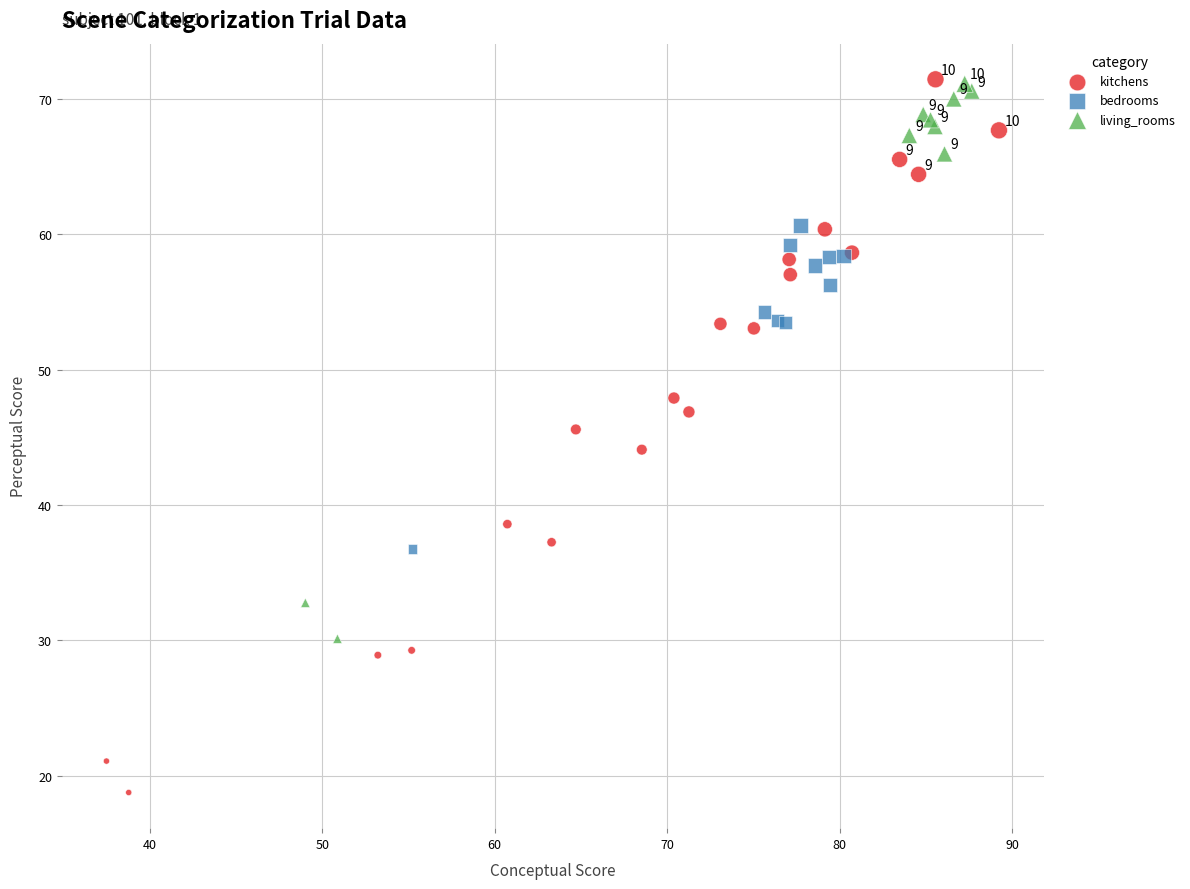

Which series has the widest spread of Y values?

kitchens